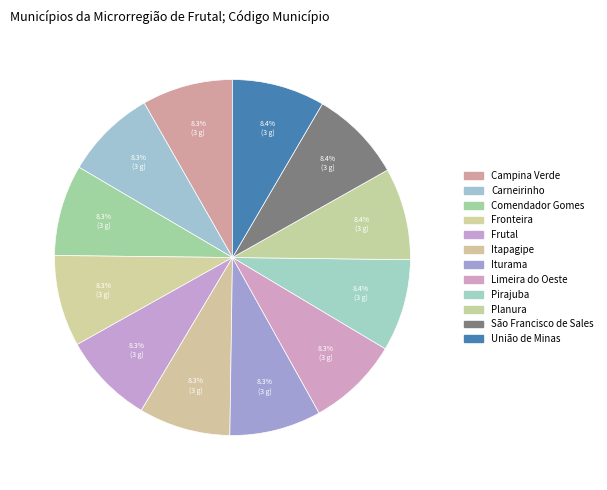

What is the smallest slice in the pie chart?

Campina Verde - Minas Gerais